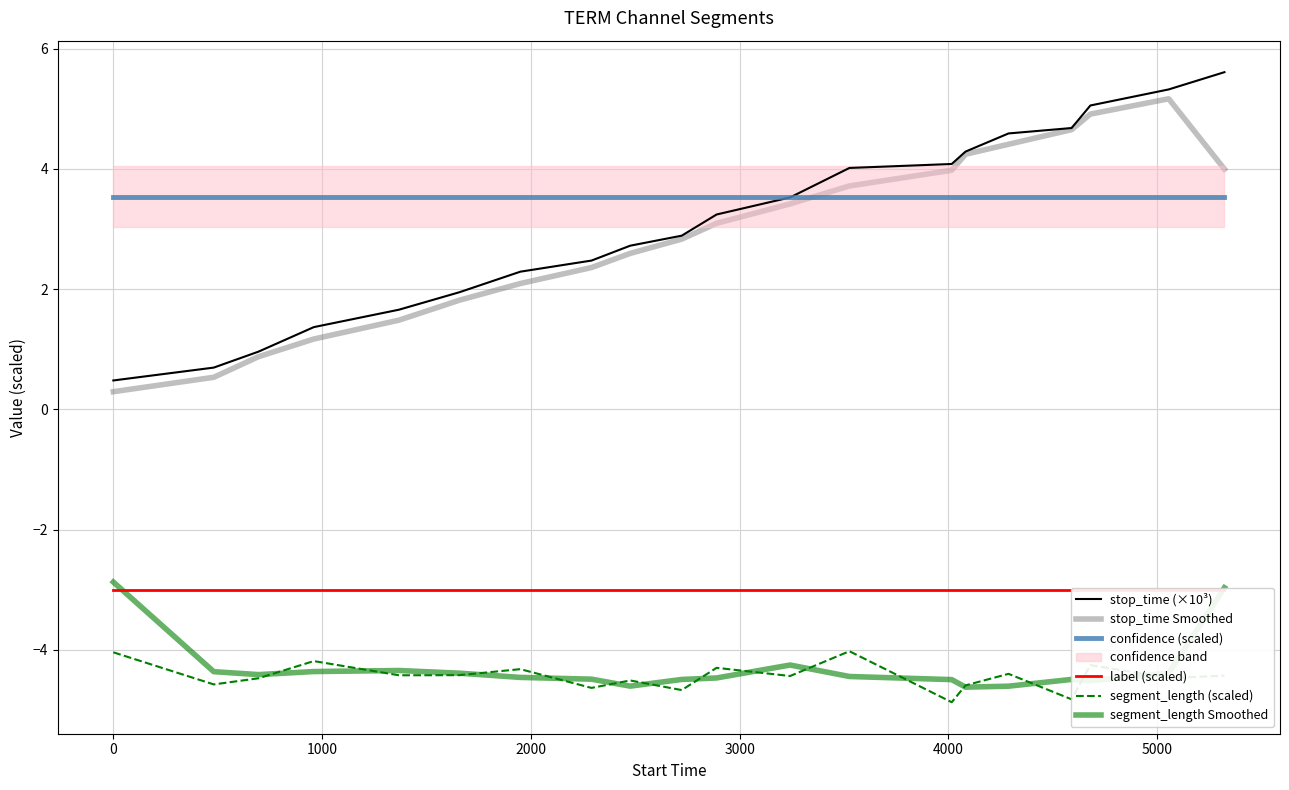

Does the chart have visible grid lines?

Yes